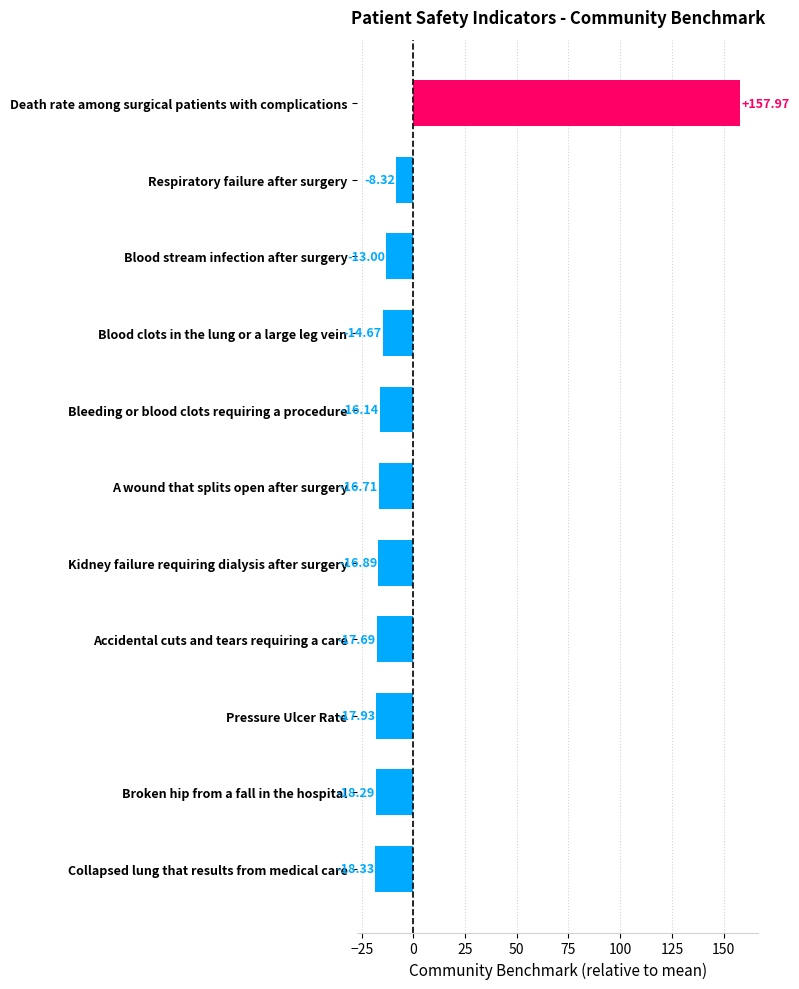

How many negative values are there?

10